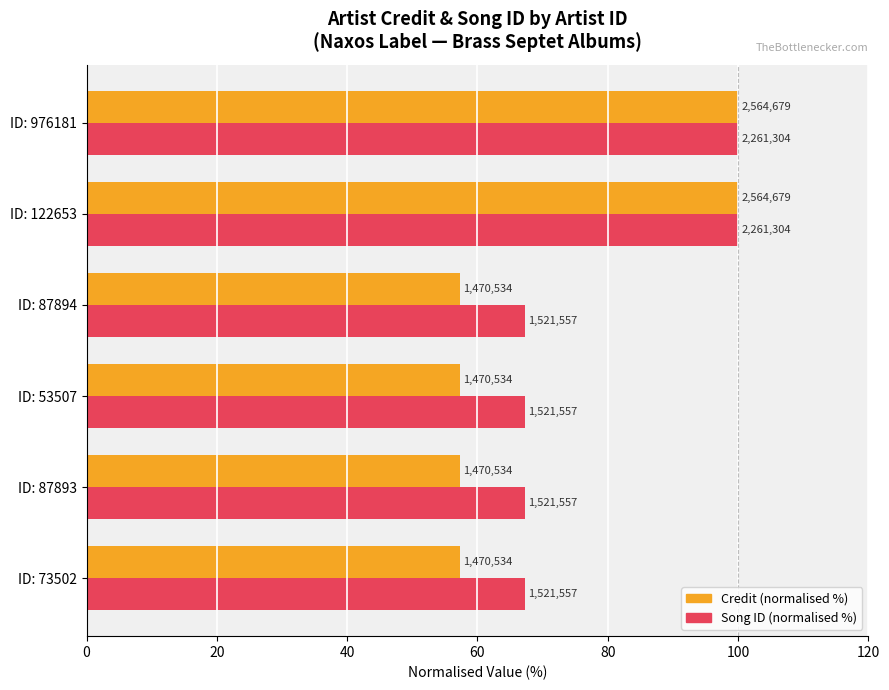

What are all the series names shown in the legend?

Credit (normalised %), Song ID (normalised %)